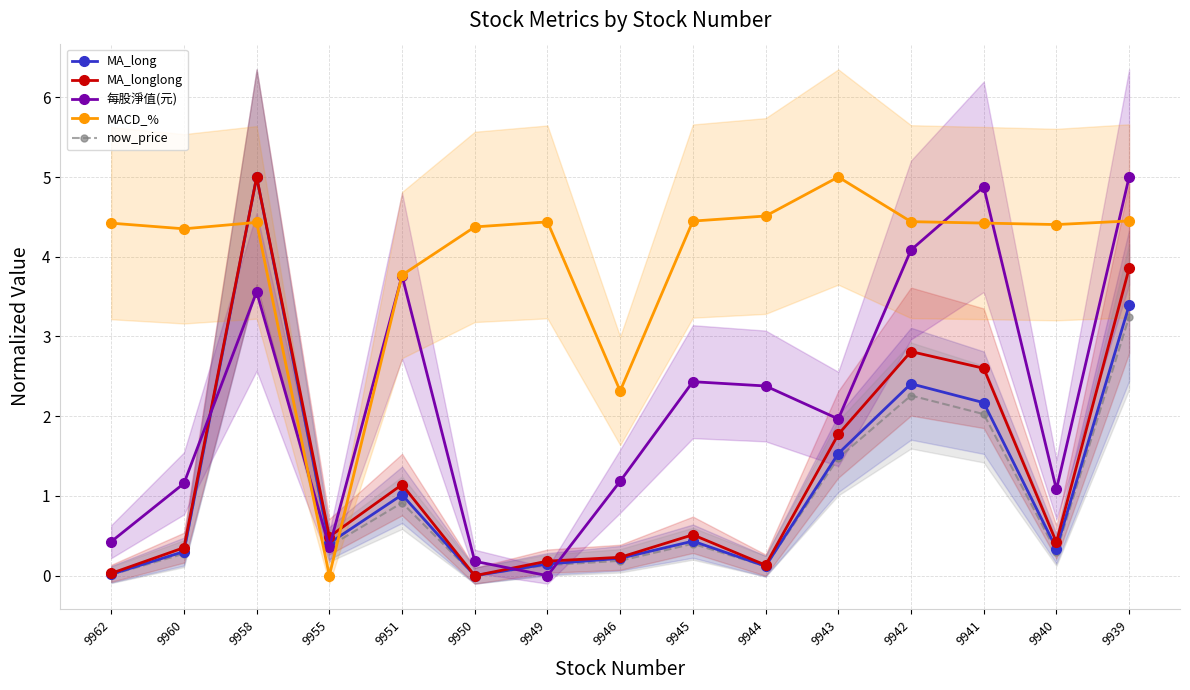

At which label does MACD_% reach its minimum?

9955